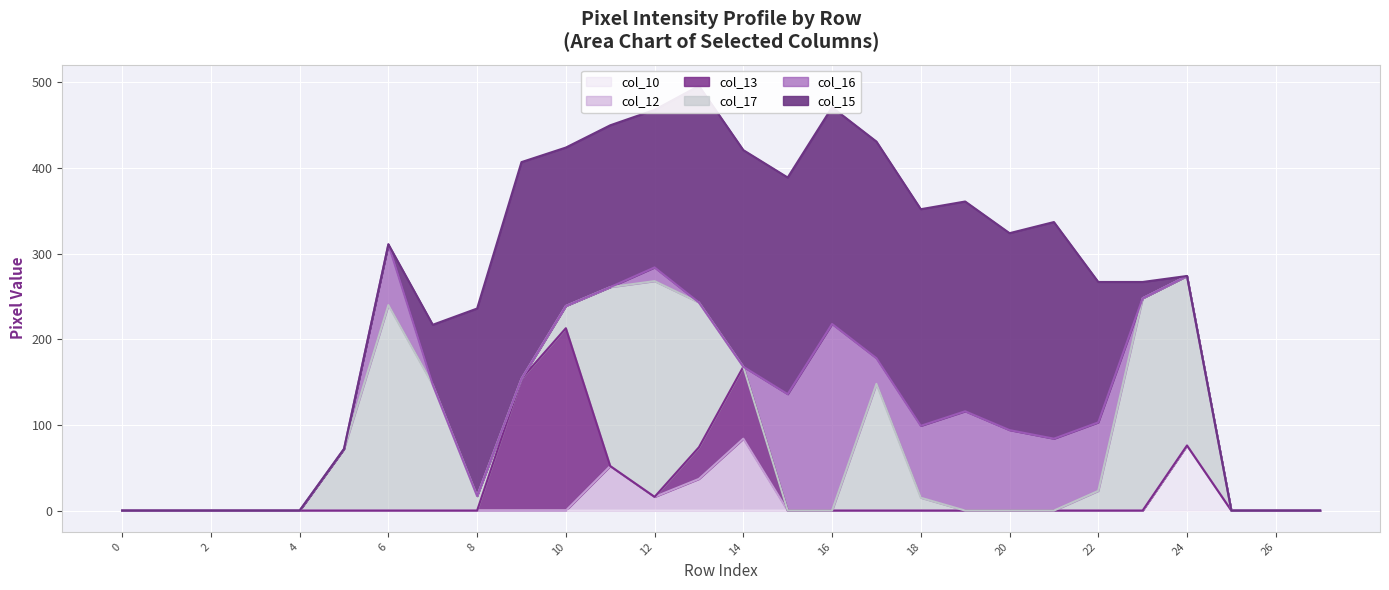

Which series has the largest total across all categories?

col_15